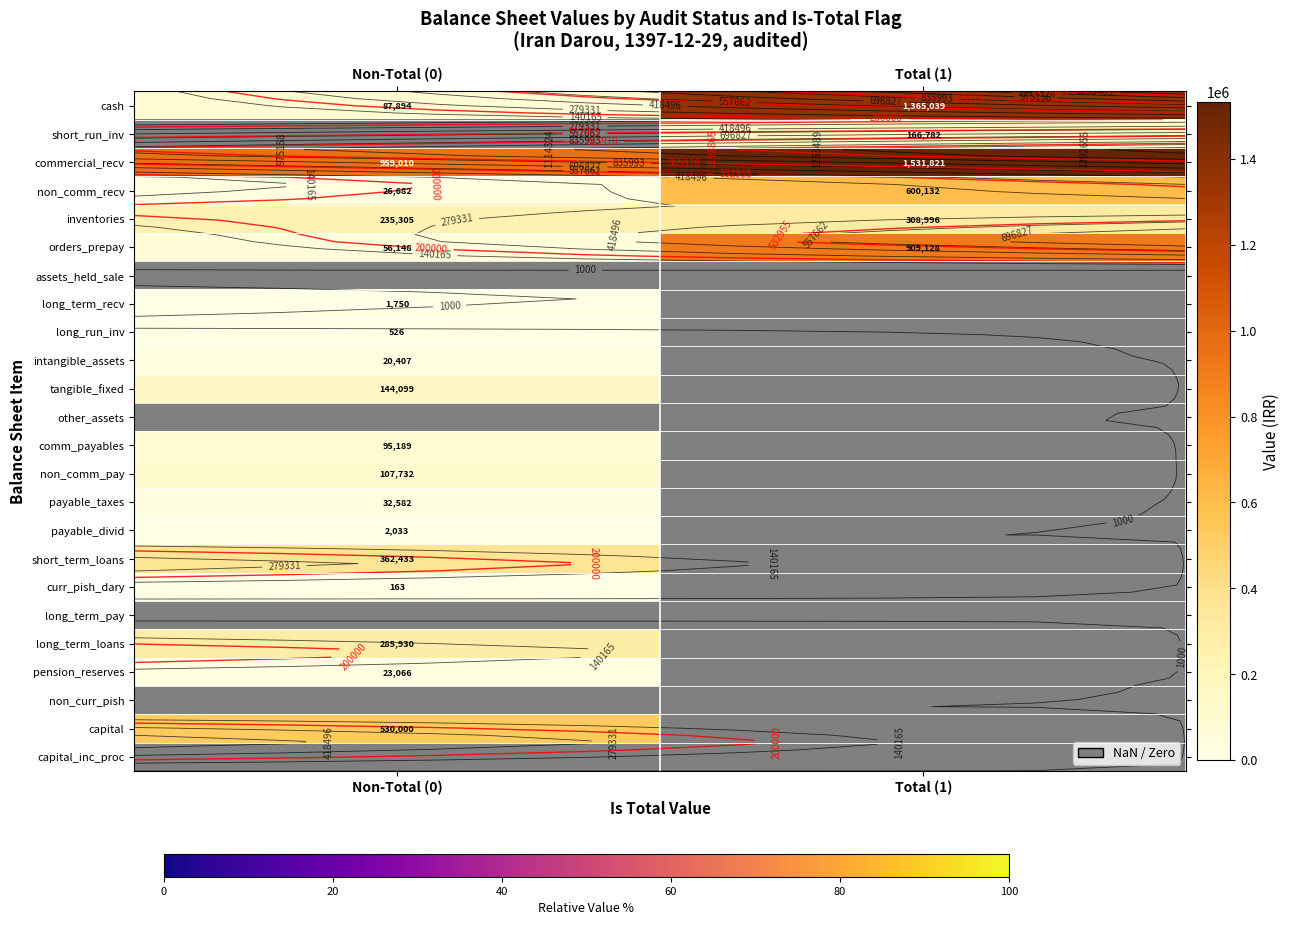

What is the spread (max minus min) of values at Total (1)?

1365039.0